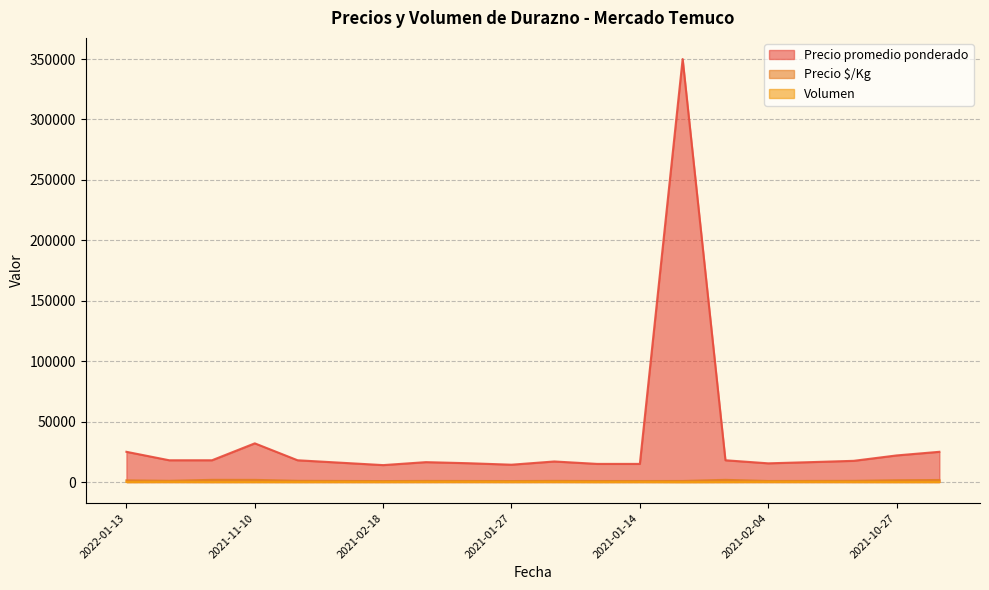

Which series has the largest range (max minus min)?

Precio promedio ponderado